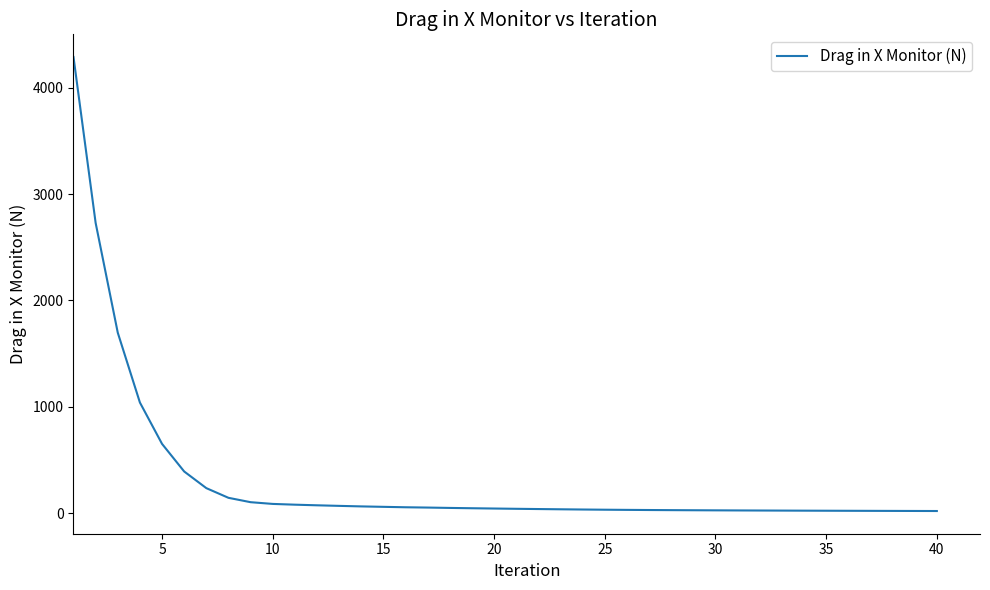

What is the greatest value displayed?

4287.5